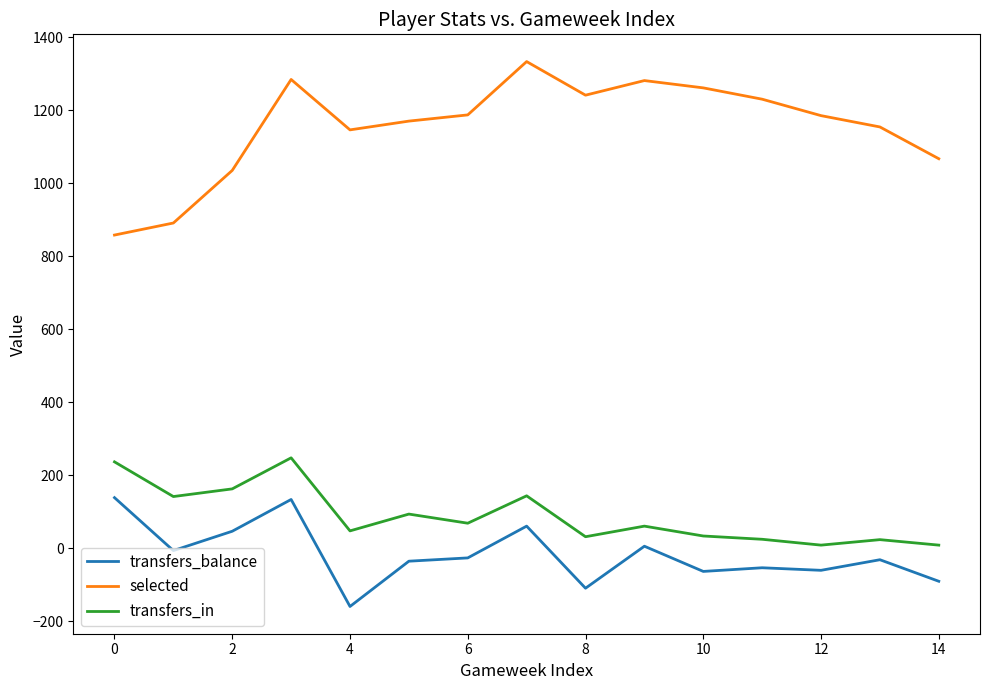

Which series has the largest total across all categories?

selected